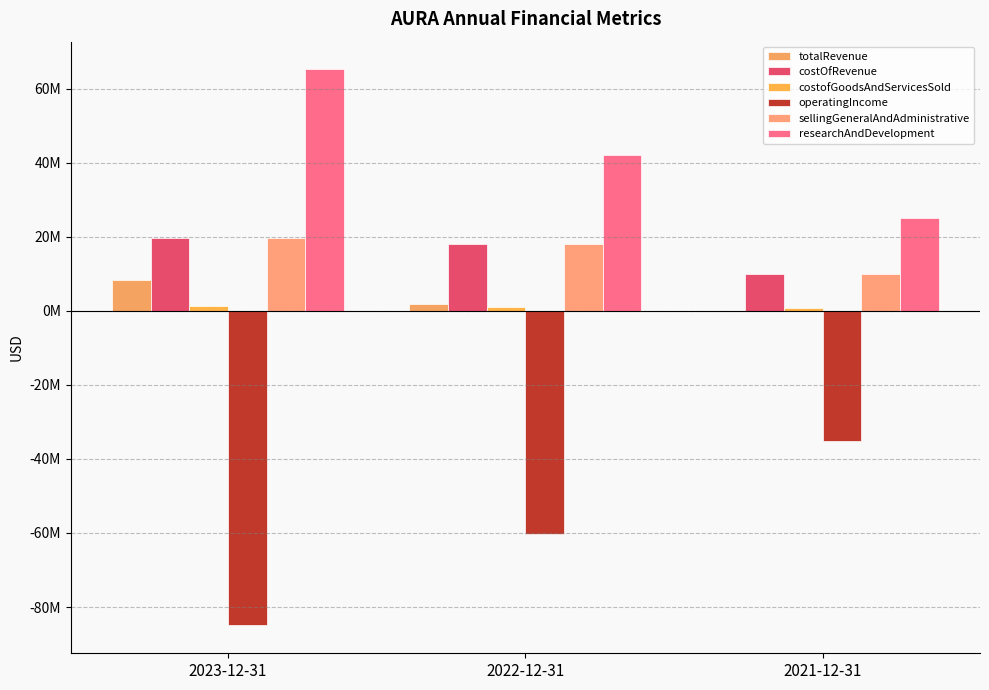

Rank the series by their maximum value, from lowest to highest.

operatingIncome, costofGoodsAndServicesSold, totalRevenue, costOfRevenue, sellingGeneralAndAdministrative, researchAndDevelopment